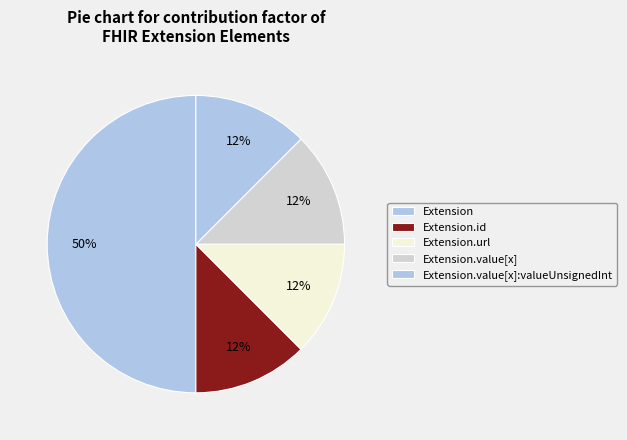

Which category has the biggest portion of the pie?

Extension